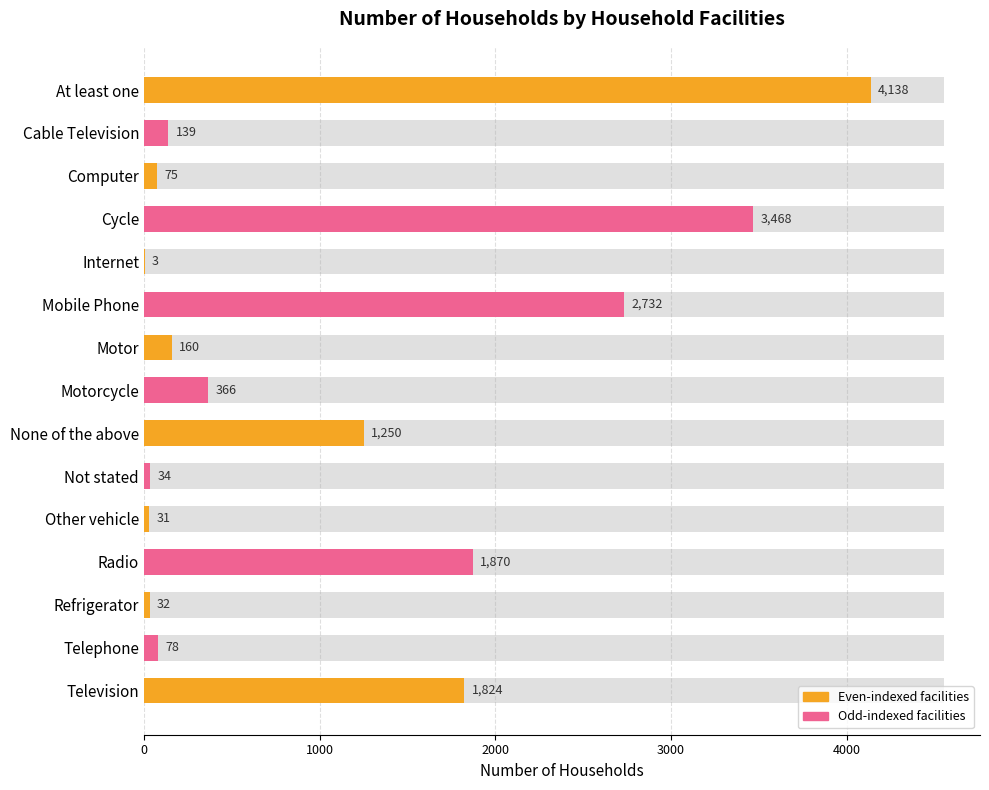

How many bars are there in total?

15